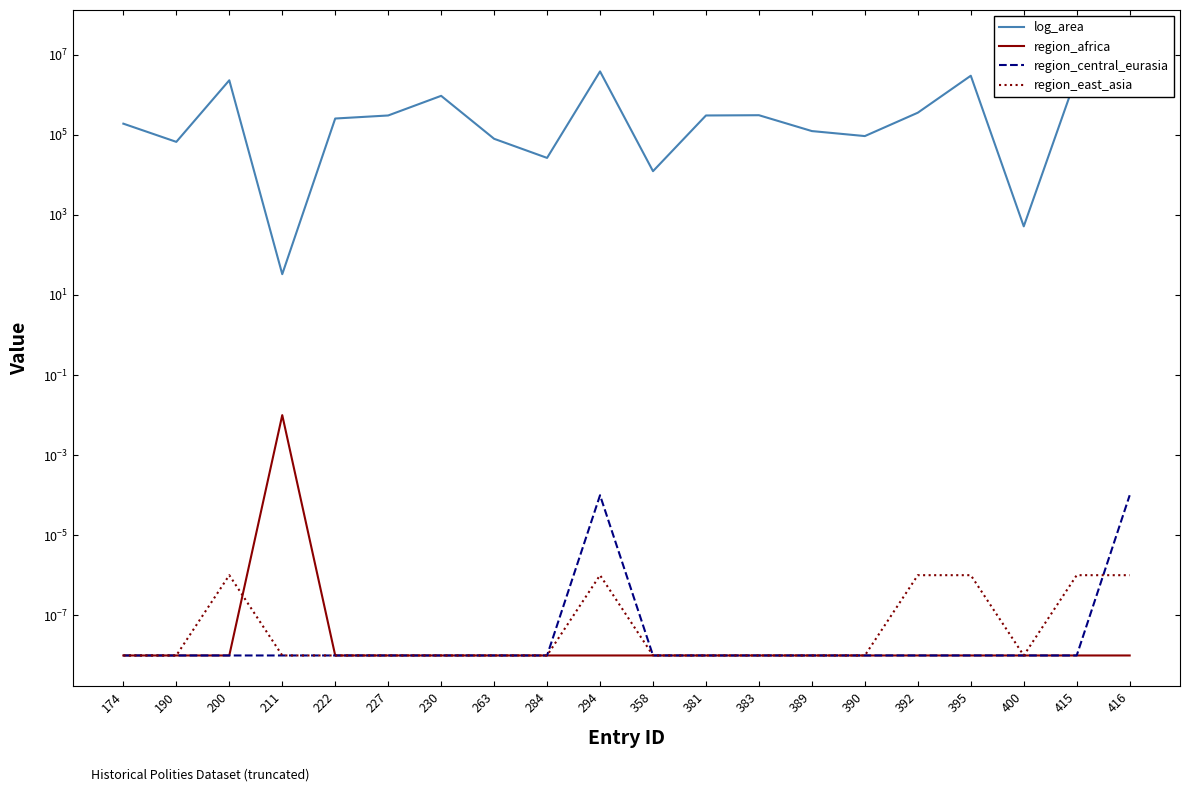

What is the total value across all series at 415?

2934360.2